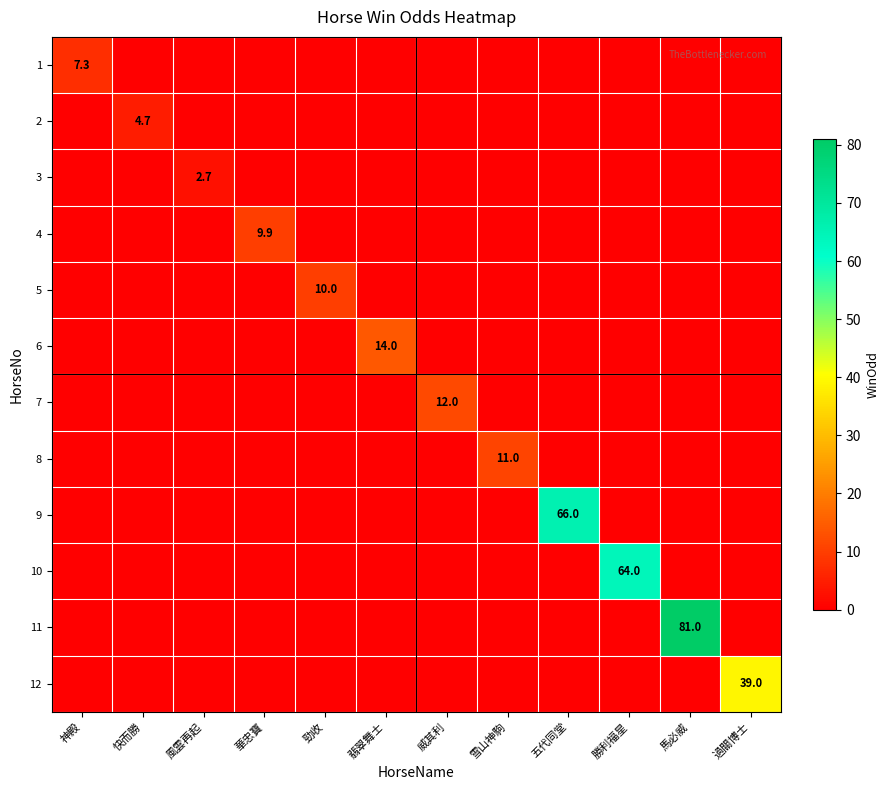

How many distinct data groups are displayed?

12